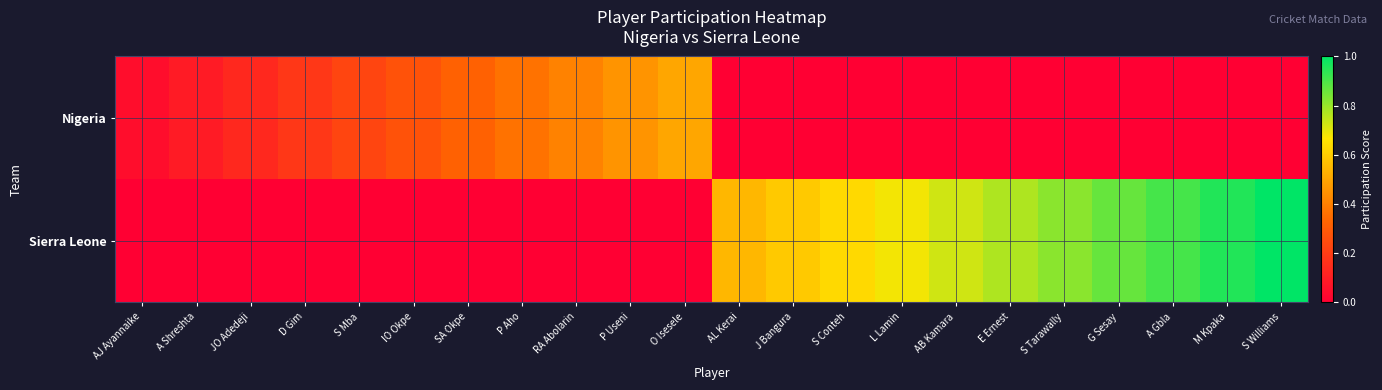

Reading left to right, extract all data points from this chart.

Nigeria: AJ Ayannaike=0.0	A Shreshta=0.1	JO Adedeji=0.1	D Gim=0.2	S Mba=0.2	IO Okpe=0.3	SA Okpe=0.3	P Aho=0.4	RA Abolarin=0.4	P Useni=0.5	O Isesele=0.5	AL Kerai=0.0	J Bangura=0.0	S Conteh=0.0	L Lamin=0.0	AB Kamara=0.0	E Ernest=0.0	S Tarawally=0.0	G Sesay=0.0	A Gbla=0.0	M Kpaka=0.0	S Williams=0.0
Sierra Leone: AJ Ayannaike=0.0	A Shreshta=0.0	JO Adedeji=0.0	D Gim=0.0	S Mba=0.0	IO Okpe=0.0	SA Okpe=0.0	P Aho=0.0	RA Abolarin=0.0	P Useni=0.0	O Isesele=0.0	AL Kerai=0.5	J Bangura=0.6	S Conteh=0.6	L Lamin=0.7	AB Kamara=0.7	E Ernest=0.8	S Tarawally=0.8	G Sesay=0.9	A Gbla=0.9	M Kpaka=1.0	S Williams=1.0